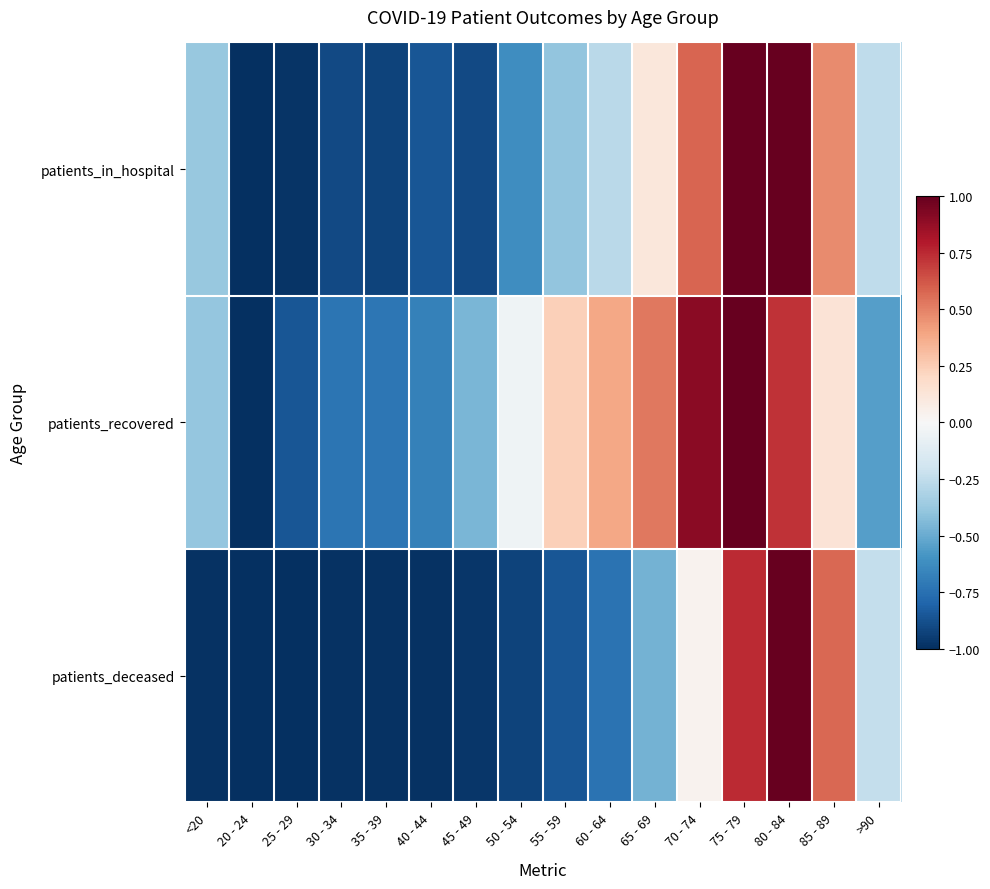

Reading left to right, extract all data points from this chart.

patients_in_hospital: <20=-0.4	20 - 24=-1.0	25 - 29=-1.0	30 - 34=-0.9	35 - 39=-0.9	40 - 44=-0.9	45 - 49=-0.9	50 - 54=-0.6	55 - 59=-0.4	60 - 64=-0.3	65 - 69=0.1	70 - 74=0.6	75 - 79=1.0	80 - 84=1.0	85 - 89=0.5	>90=-0.3
patients_recovered: <20=-0.4	20 - 24=-1.0	25 - 29=-0.9	30 - 34=-0.7	35 - 39=-0.7	40 - 44=-0.7	45 - 49=-0.5	50 - 54=-0.0	55 - 59=0.2	60 - 64=0.4	65 - 69=0.5	70 - 74=0.9	75 - 79=1.0	80 - 84=0.7	85 - 89=0.1	>90=-0.5
patients_deceased: <20=-1.0	20 - 24=-1.0	25 - 29=-1.0	30 - 34=-1.0	35 - 39=-1.0	40 - 44=-1.0	45 - 49=-1.0	50 - 54=-0.9	55 - 59=-0.9	60 - 64=-0.7	65 - 69=-0.5	70 - 74=0.0	75 - 79=0.7	80 - 84=1.0	85 - 89=0.6	>90=-0.2